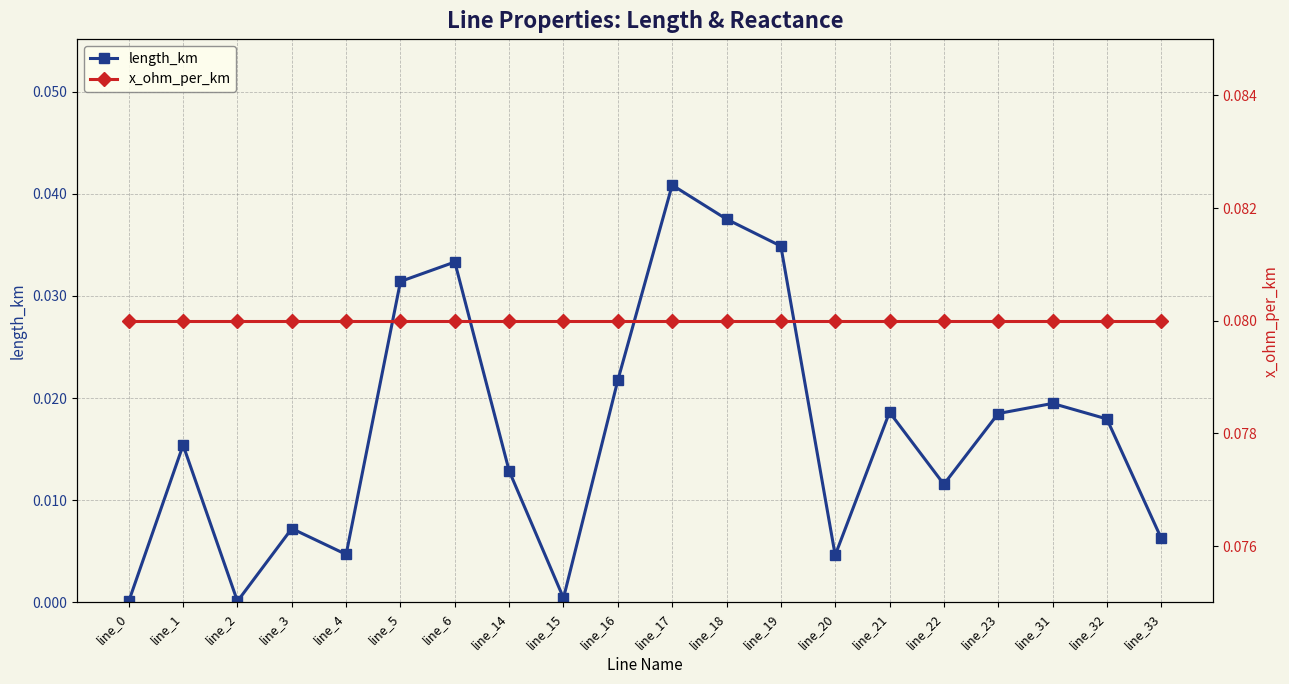

Is this an area chart (filled region under the line)?

No